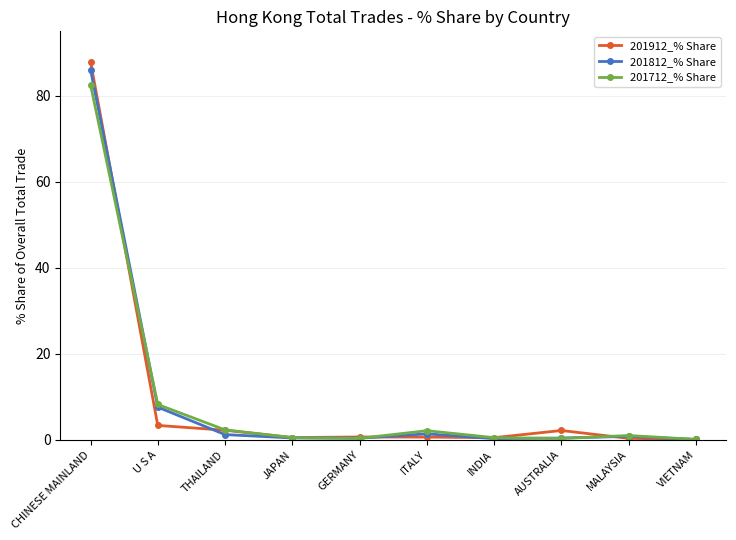

What position from the left is ITALY?

6